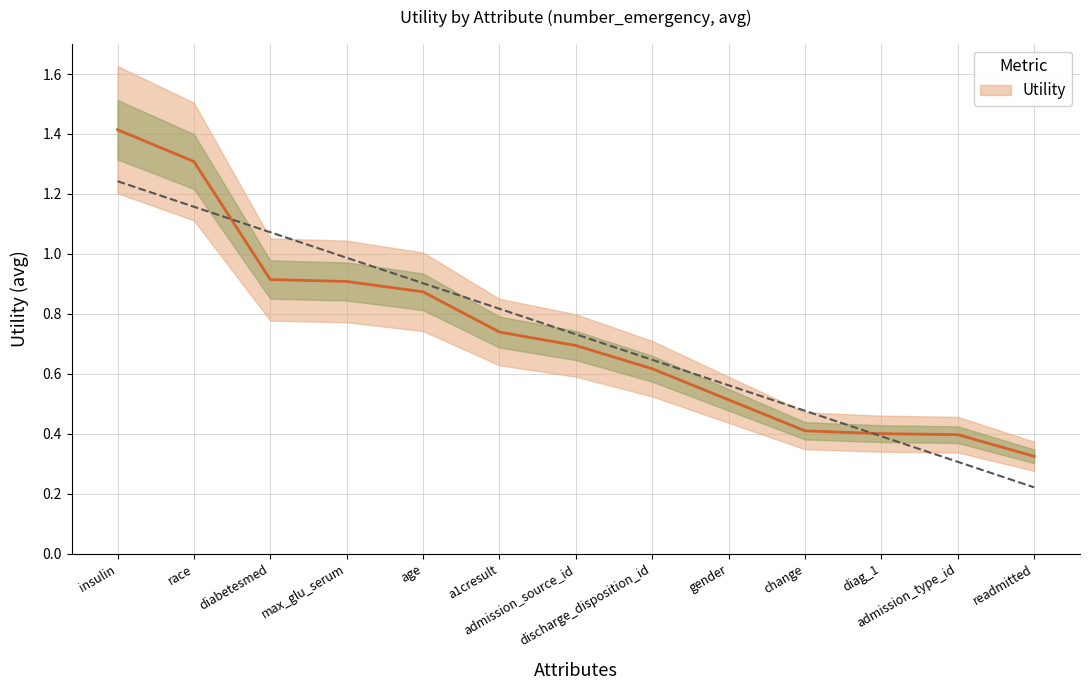

What is the difference between the maximum and minimum values?

1.1